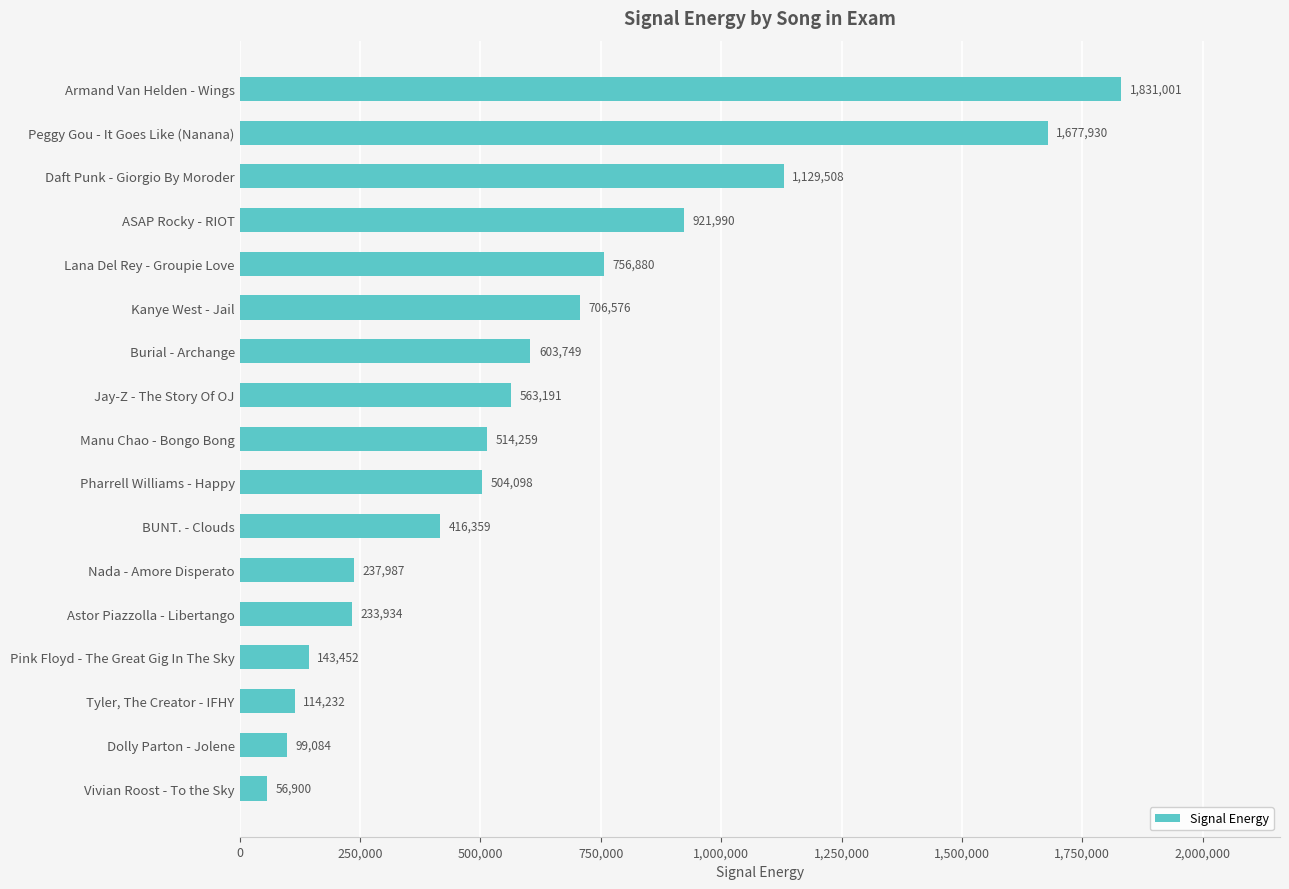

How many bars are there in total?

17